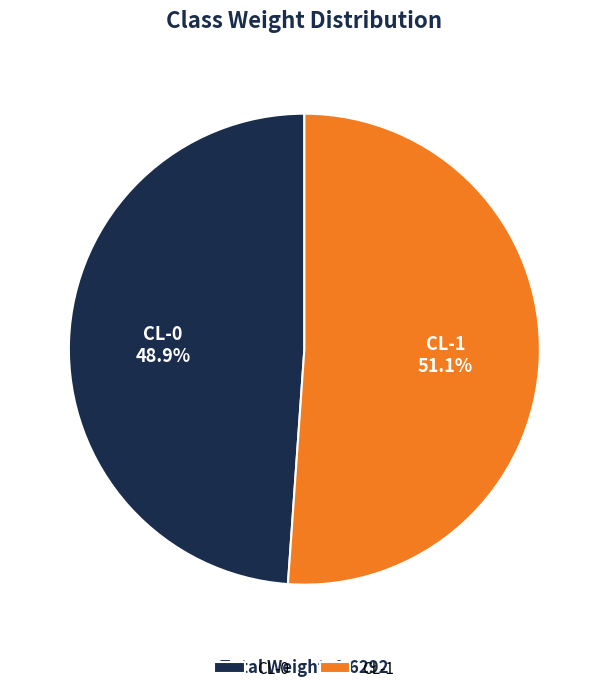

True or false: CL-0 accounts for 54% of the total.

False